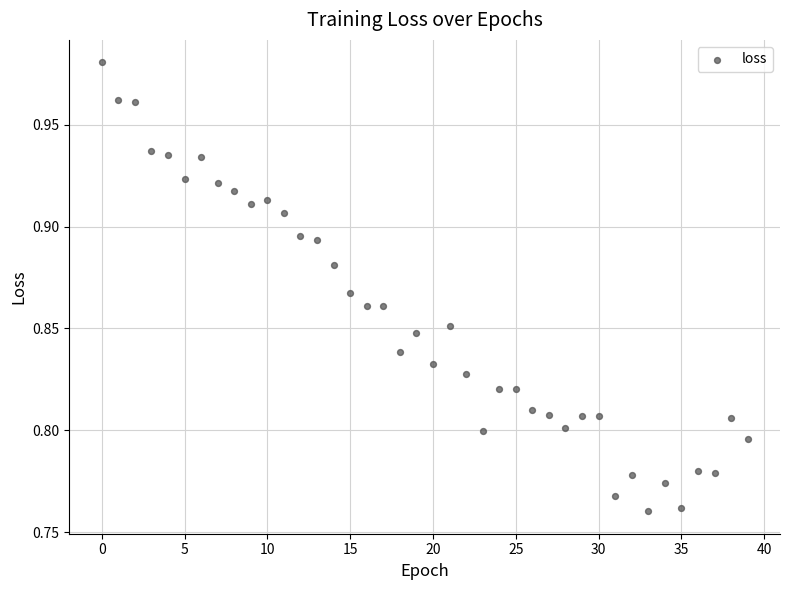

How many points are shown in the scatter plot?

40